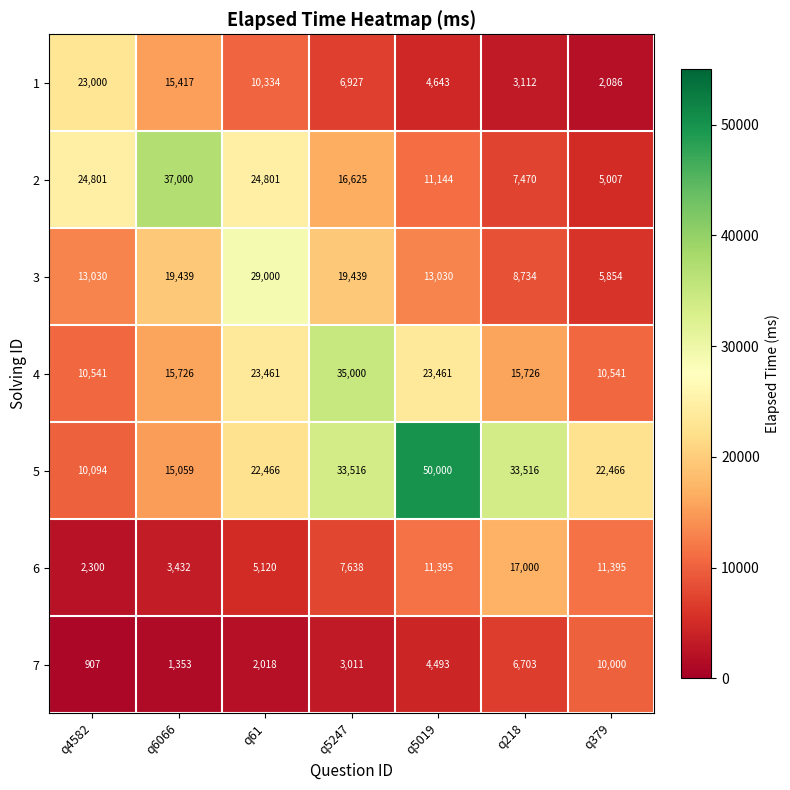

Which series has the largest range (max minus min)?

5